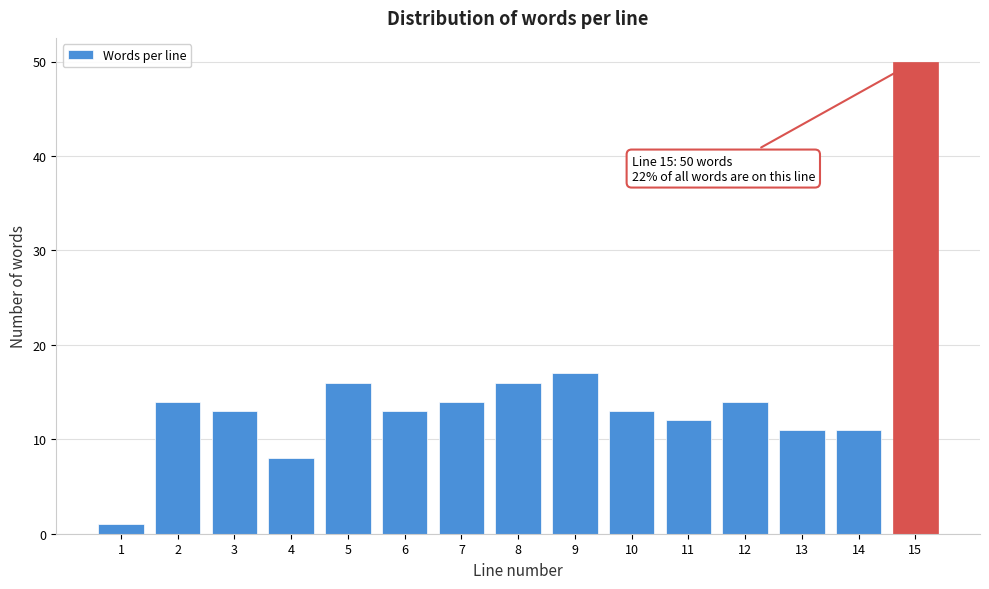

Reading left to right, extract all data points from this chart.

1=1	2=14	3=13	4=8	5=16	6=13	7=14	8=16	9=17	10=13	11=12	12=14	13=11	14=11	15=50